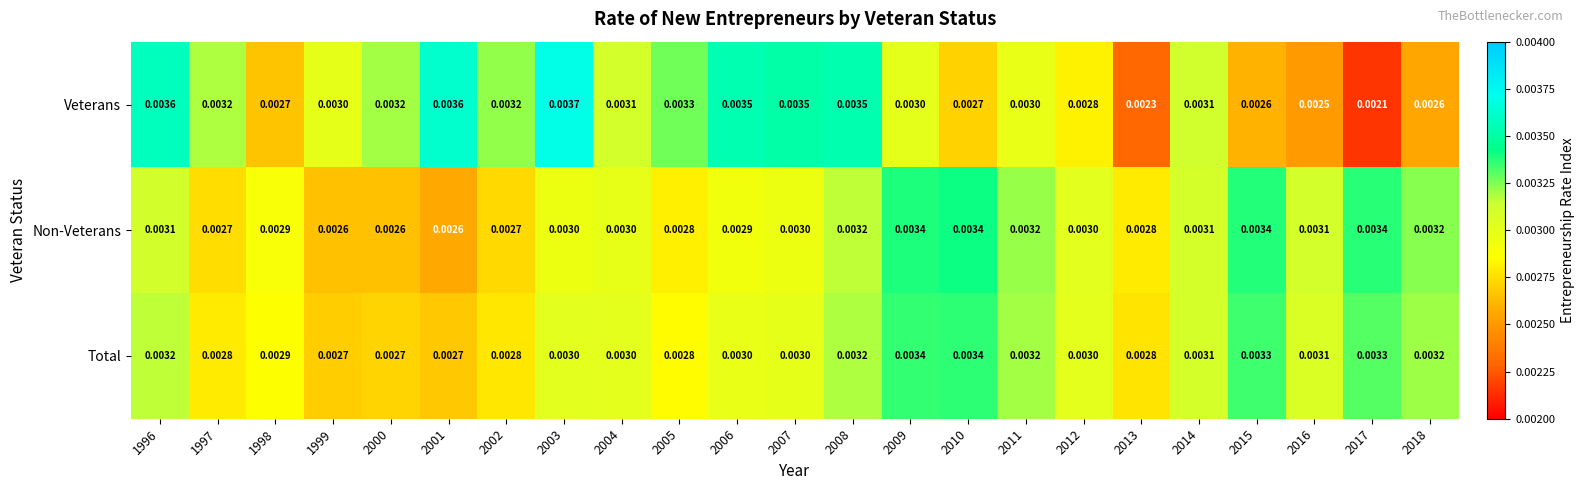

Rank the series by their average value, from highest to lowest.

Veterans, Total, Non-Veterans